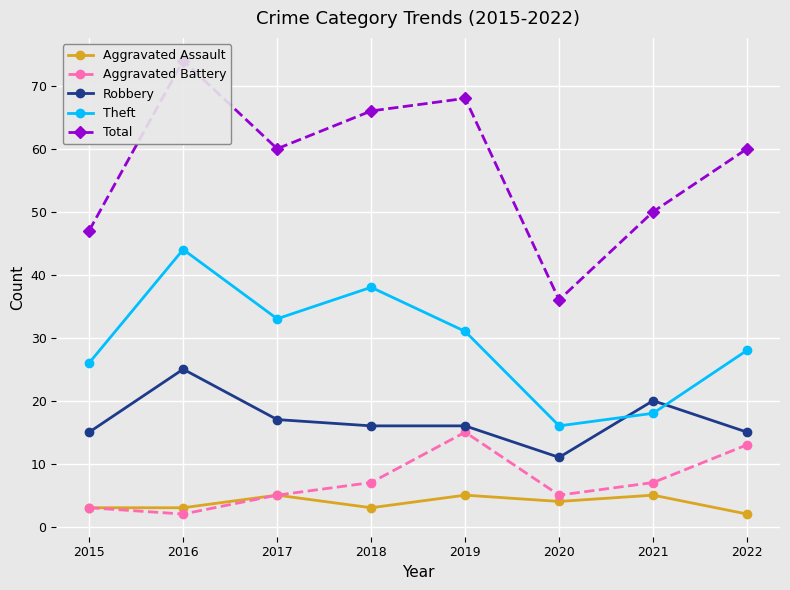

At how many categories does at least one series exceed 11?

8